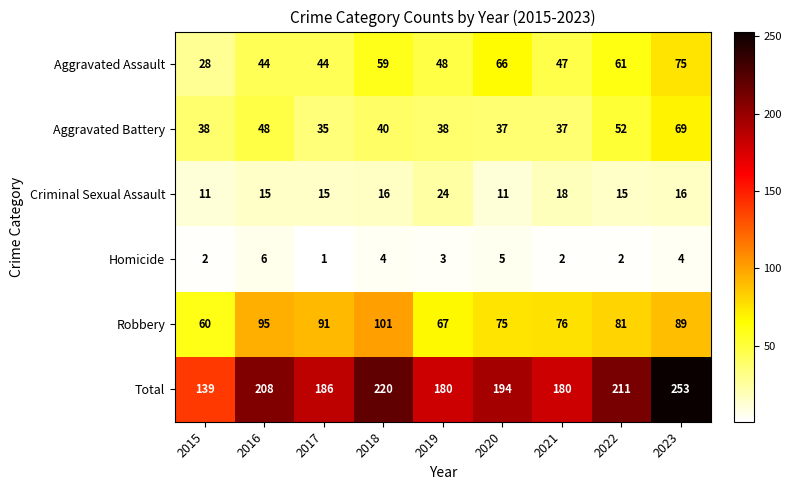

Which series has the largest range (max minus min)?

Total